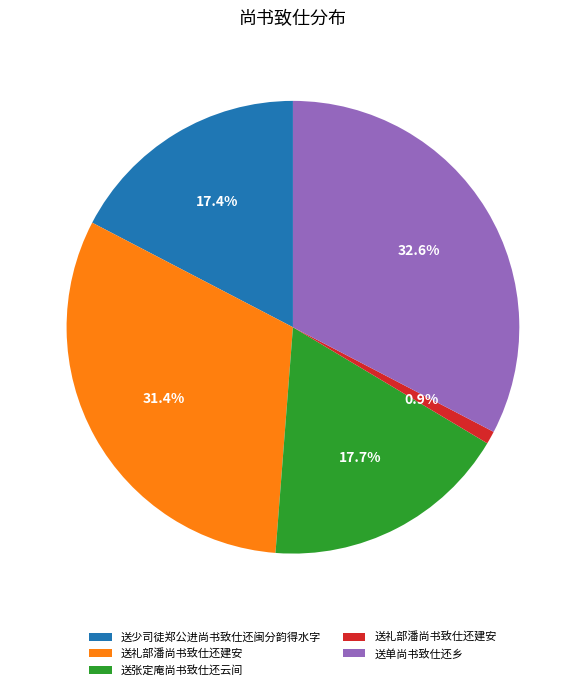

Is there any slice that represents more than half of the pie?

No